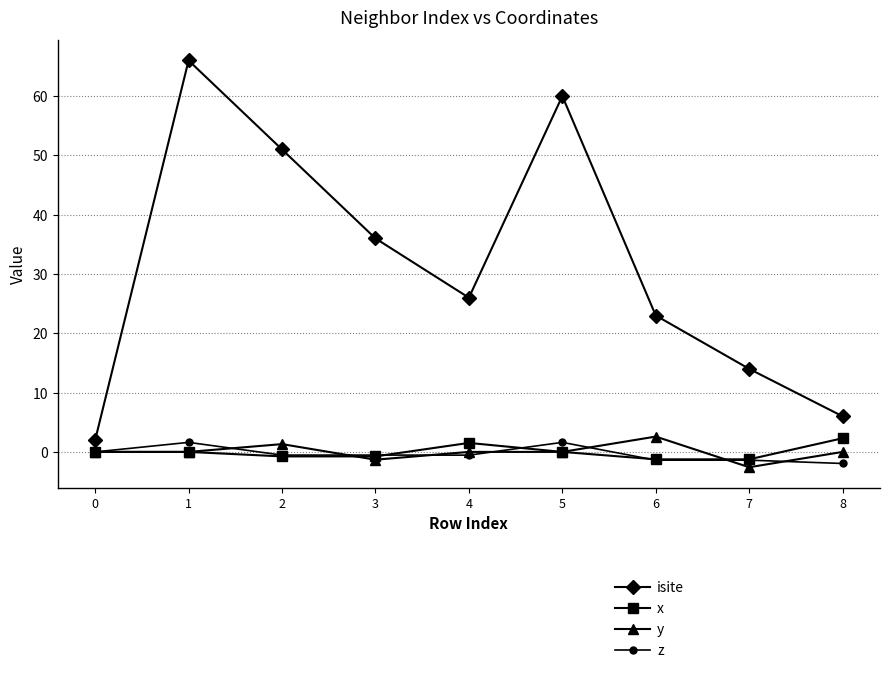

True or false: z and isite intersect in this chart.

False